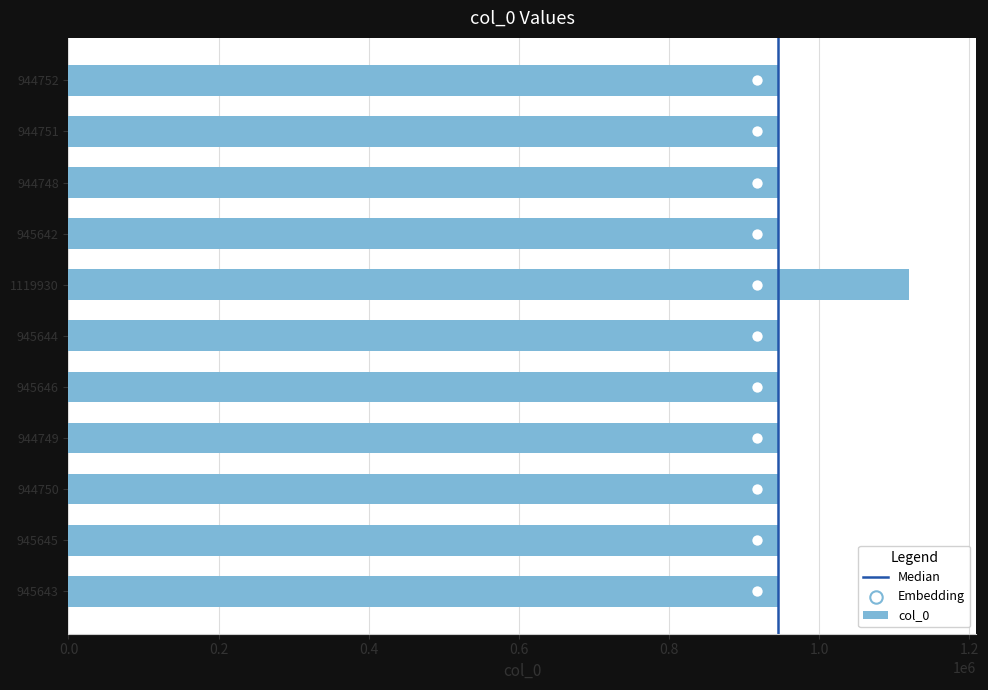

What is the change in value from 945643 to 1119930?

+174287